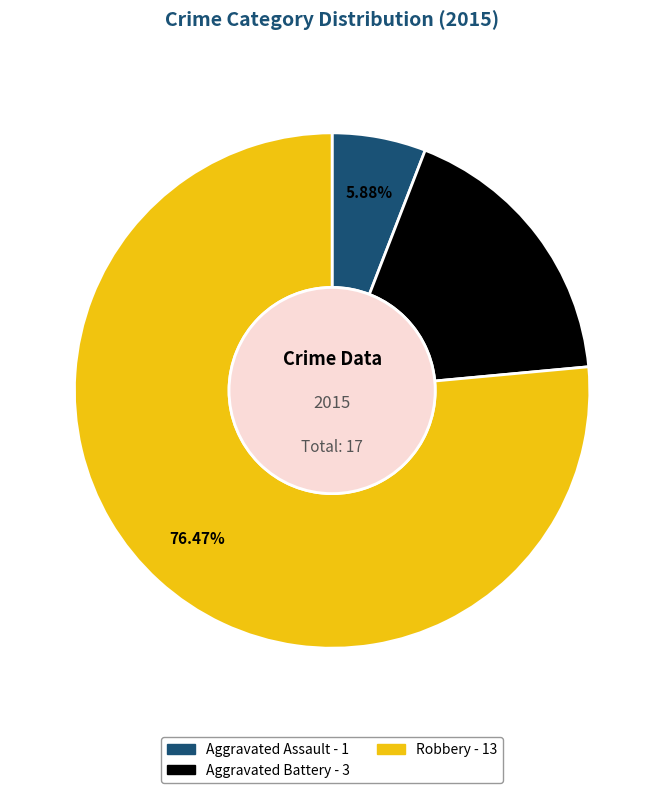

How many segments does this pie chart have?

3